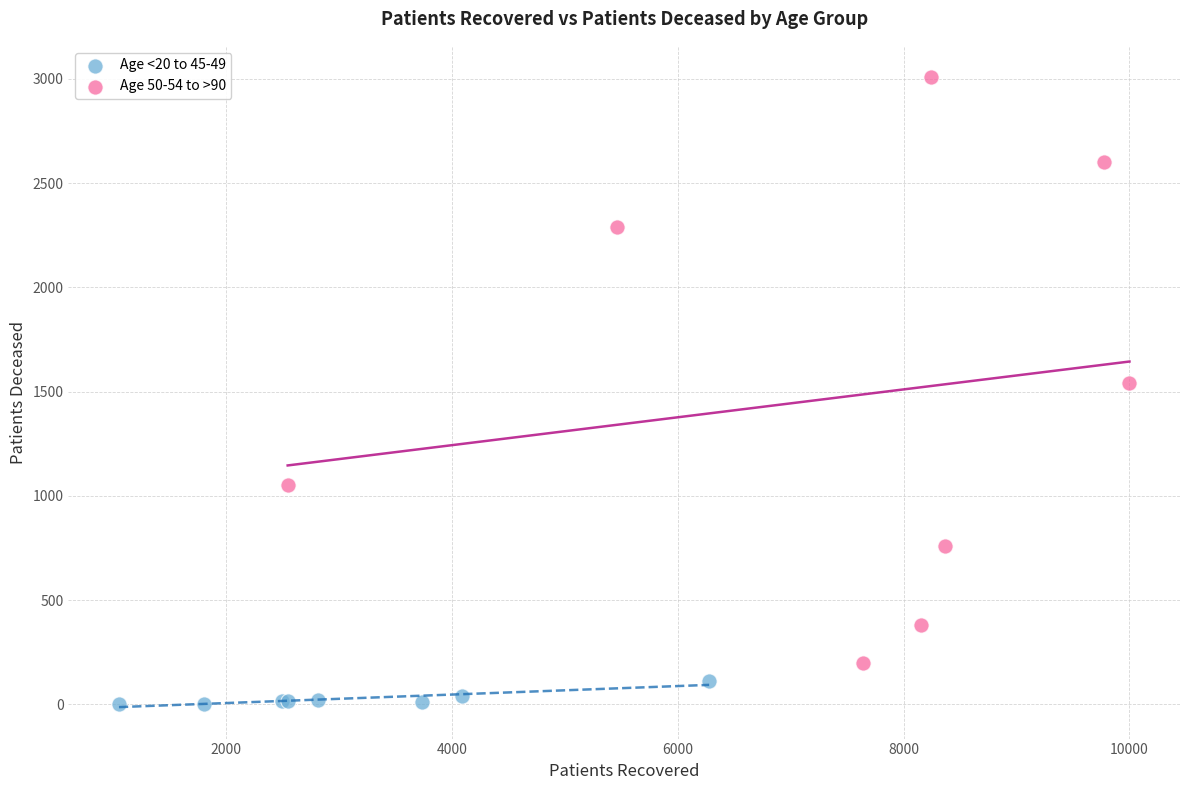

Which series reaches the maximum Y coordinate?

Age 50-54 to >90